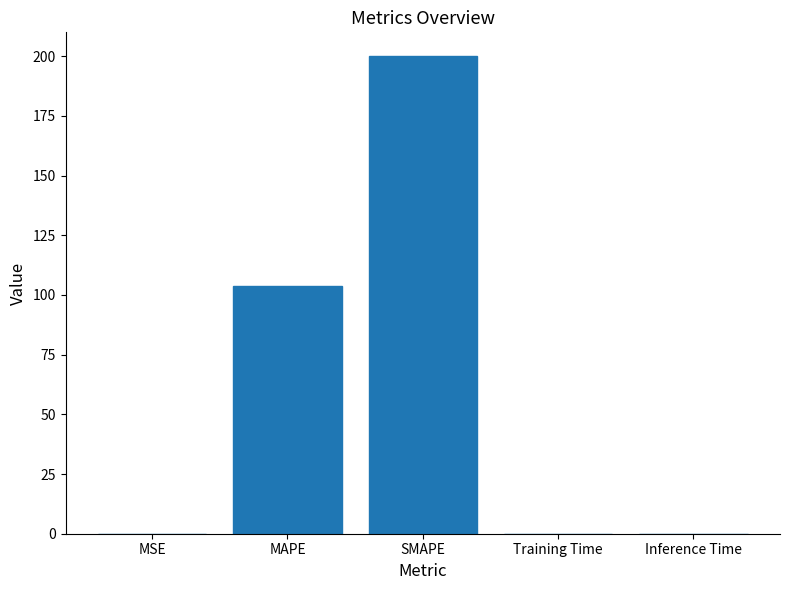

How many data points does each series have?

5